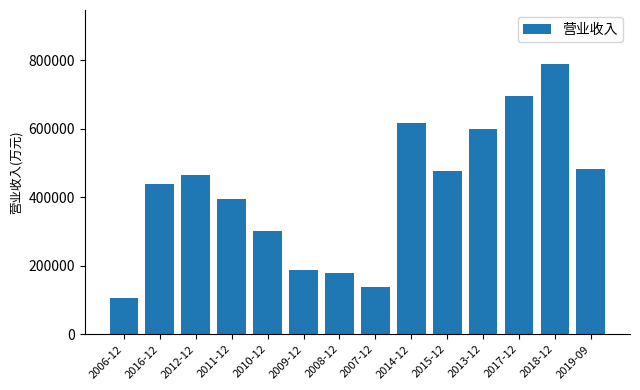

What is the label of the 6th bar from the right?

2014-12